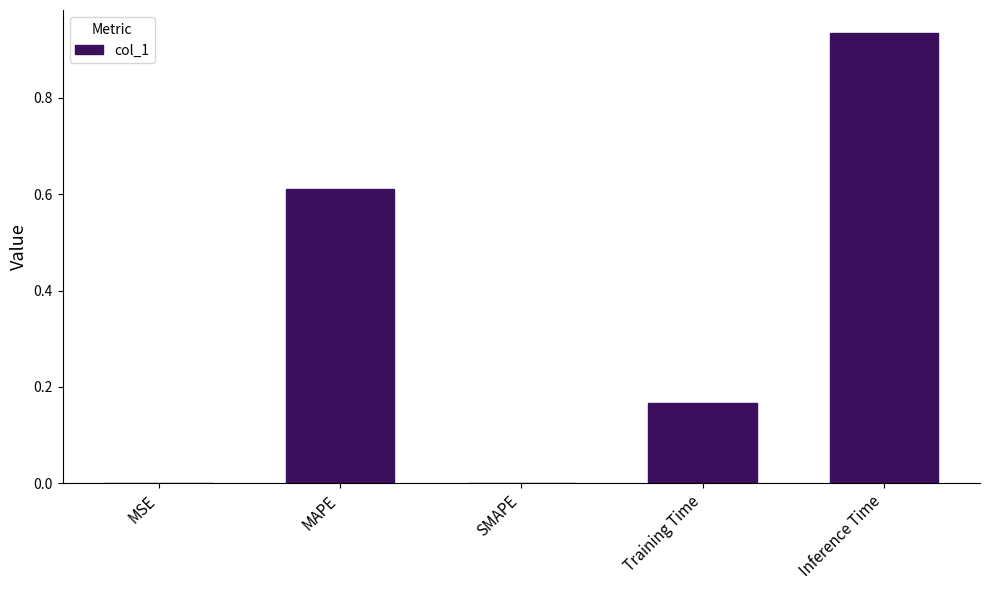

What is the sum of all values?

1.7